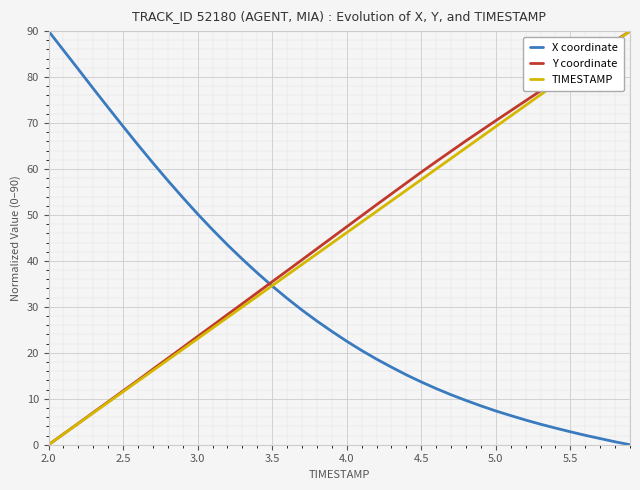

True or false: X coordinate and Y coordinate cross at least once.

True